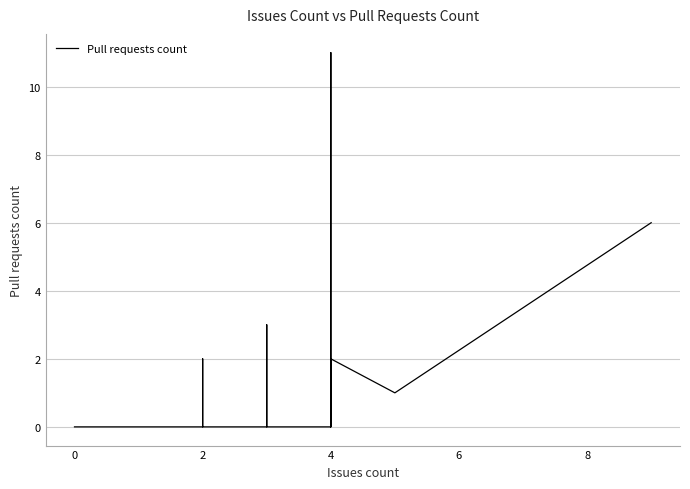

Is it true that the value at 4 is 5?

False